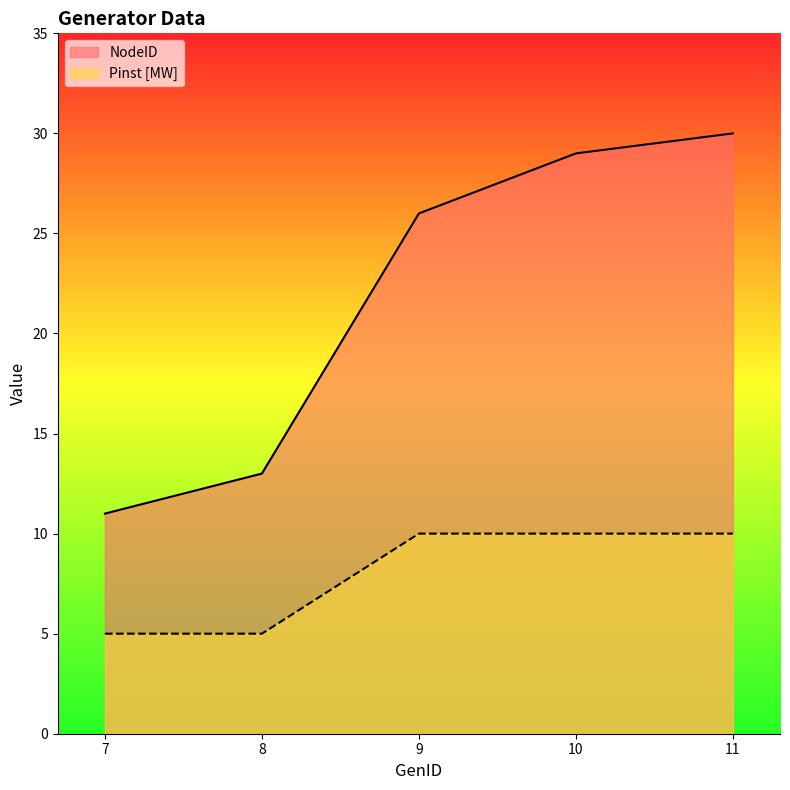

Reading left to right, extract all data points from this chart.

NodeID: 11	13	26	29	30
Pinst [MW]: 5	5	10	10	10